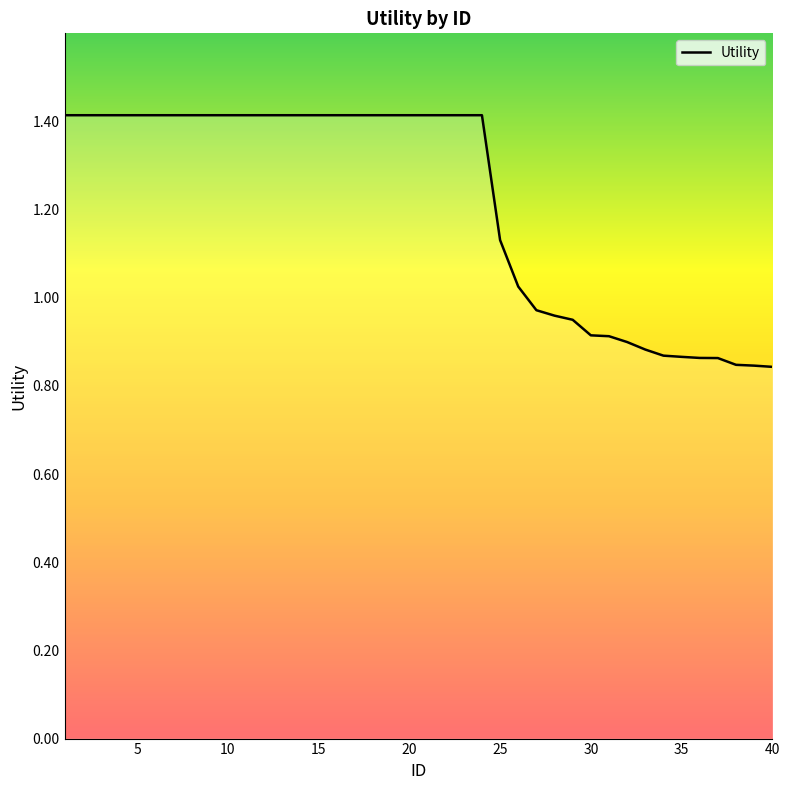

What is the greatest value displayed?

1.4